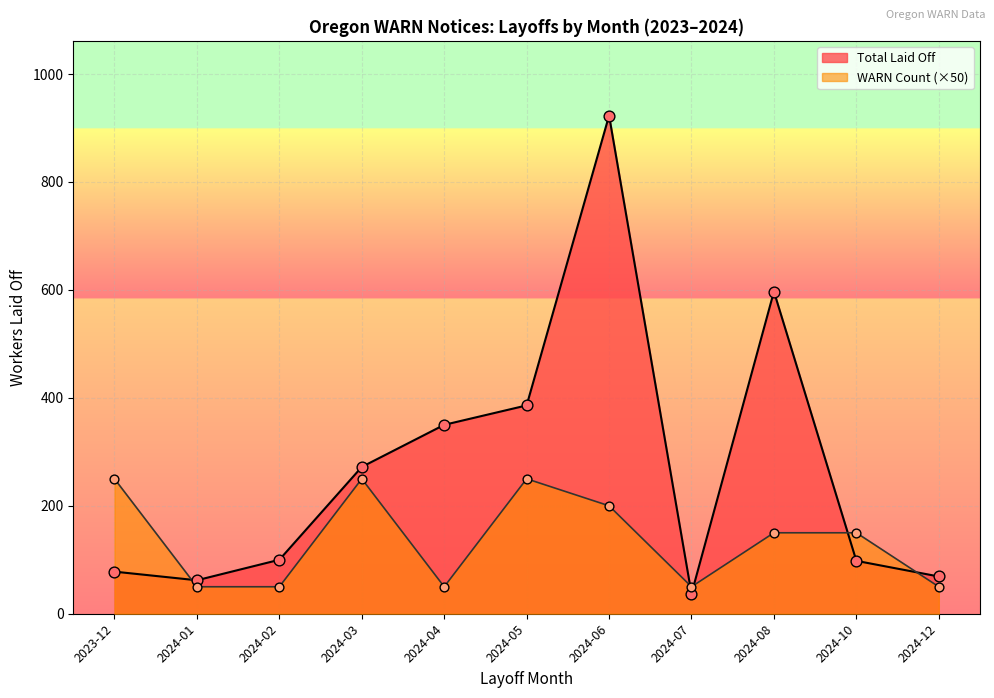

Between 2024-04 and 2024-05, which series saw the biggest shift?

WARN Count (×50)